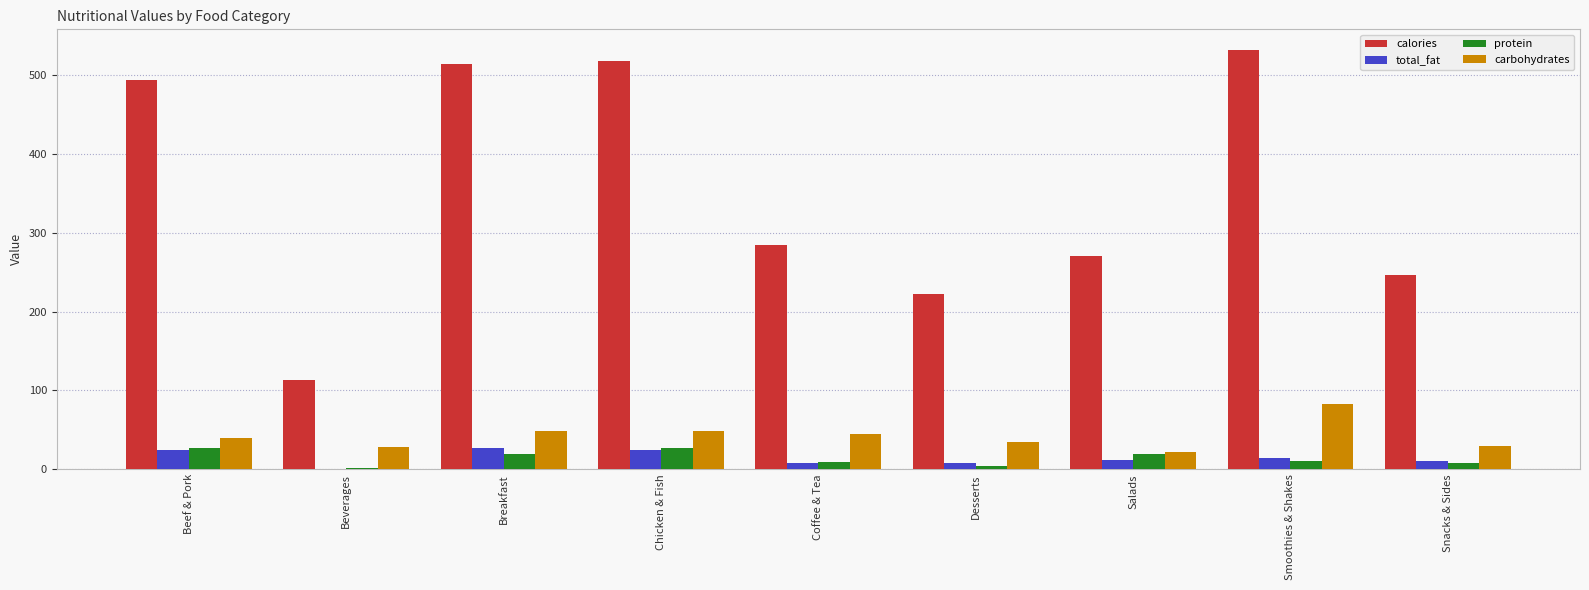

Which category has the highest value across all series?

Smoothies & Shakes